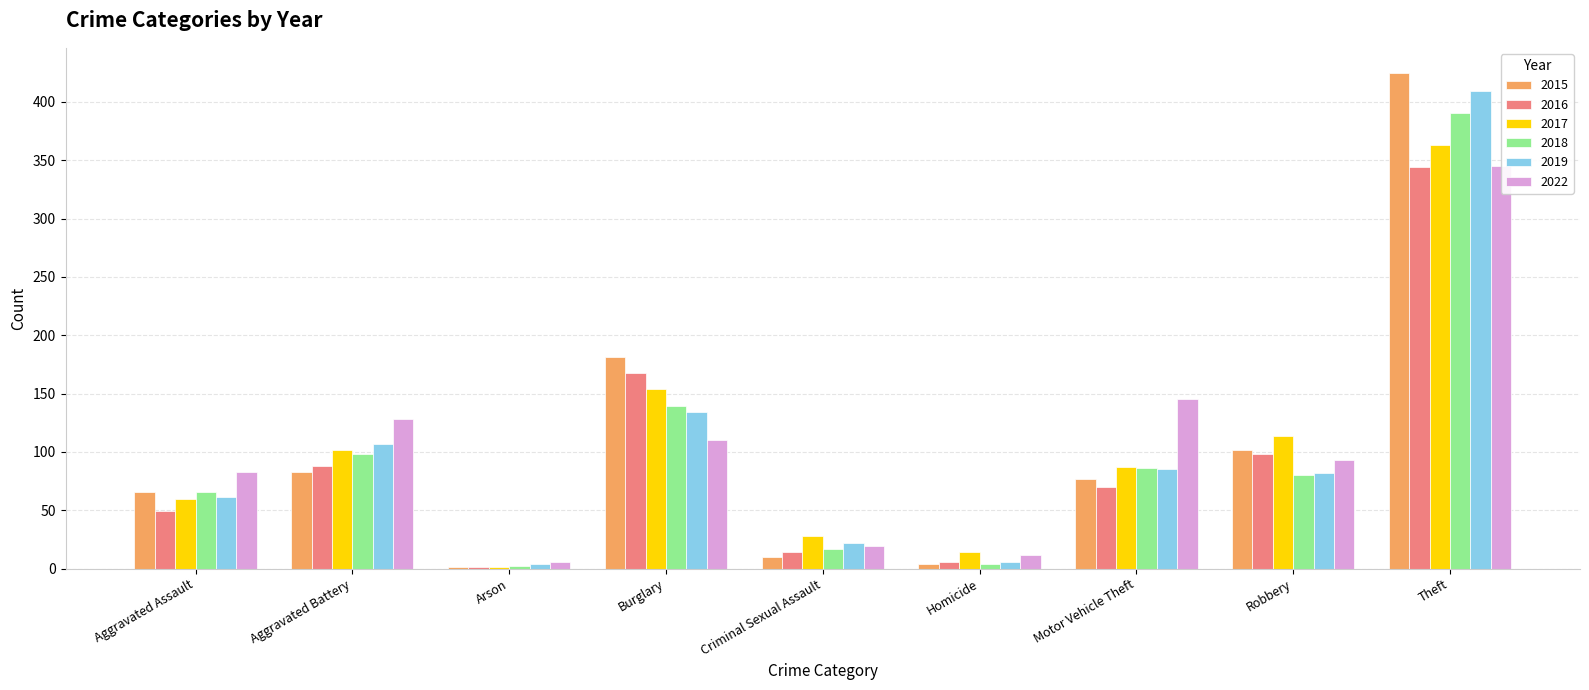

Reading left to right, extract all data points from this chart.

2015: Aggravated Assault=66	Aggravated Battery=83	Arson=1	Burglary=181	Criminal Sexual Assault=10	Homicide=4	Motor Vehicle Theft=77	Robbery=102	Theft=425
2016: Aggravated Assault=49	Aggravated Battery=88	Arson=1	Burglary=168	Criminal Sexual Assault=14	Homicide=6	Motor Vehicle Theft=70	Robbery=98	Theft=344
2017: Aggravated Assault=60	Aggravated Battery=102	Arson=1	Burglary=154	Criminal Sexual Assault=28	Homicide=14	Motor Vehicle Theft=87	Robbery=114	Theft=363
2018: Aggravated Assault=66	Aggravated Battery=98	Arson=2	Burglary=139	Criminal Sexual Assault=17	Homicide=4	Motor Vehicle Theft=86	Robbery=80	Theft=390
2019: Aggravated Assault=61	Aggravated Battery=107	Arson=4	Burglary=134	Criminal Sexual Assault=22	Homicide=6	Motor Vehicle Theft=85	Robbery=82	Theft=409
2022: Aggravated Assault=83	Aggravated Battery=128	Arson=6	Burglary=110	Criminal Sexual Assault=19	Homicide=12	Motor Vehicle Theft=145	Robbery=93	Theft=345